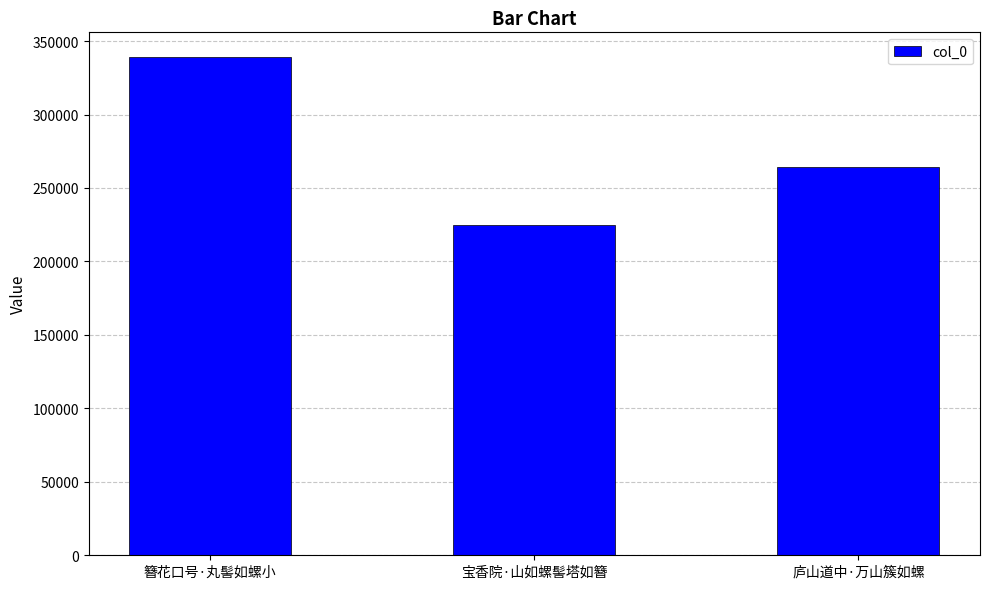

List the labels in order of value, smallest first.

宝香院·山如螺髻塔如簪, 庐山道中·万山簇如螺, 簪花口号·丸髻如螺小